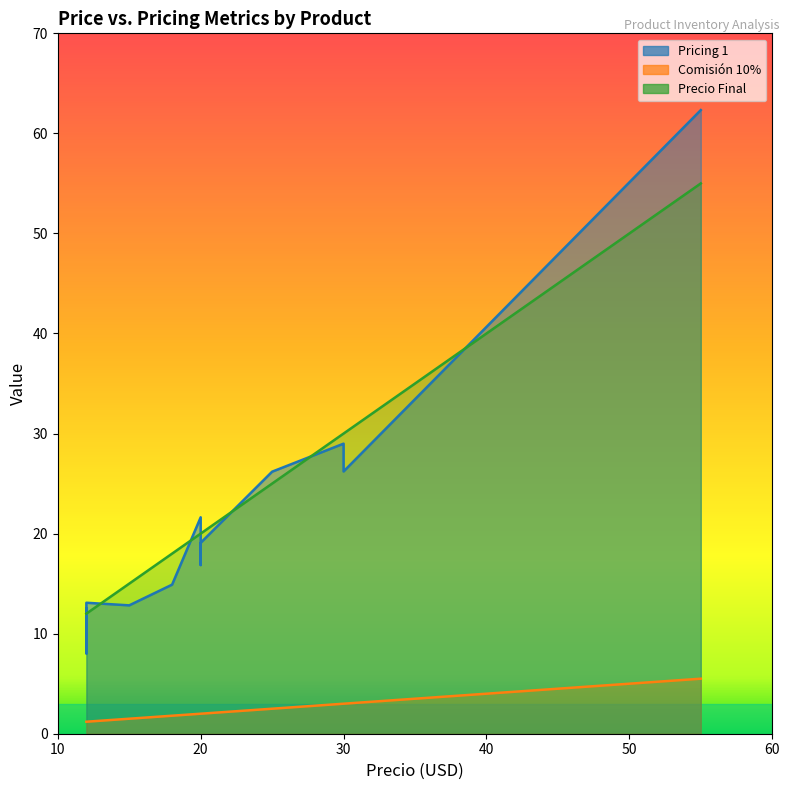

How many series are shown in this chart?

3